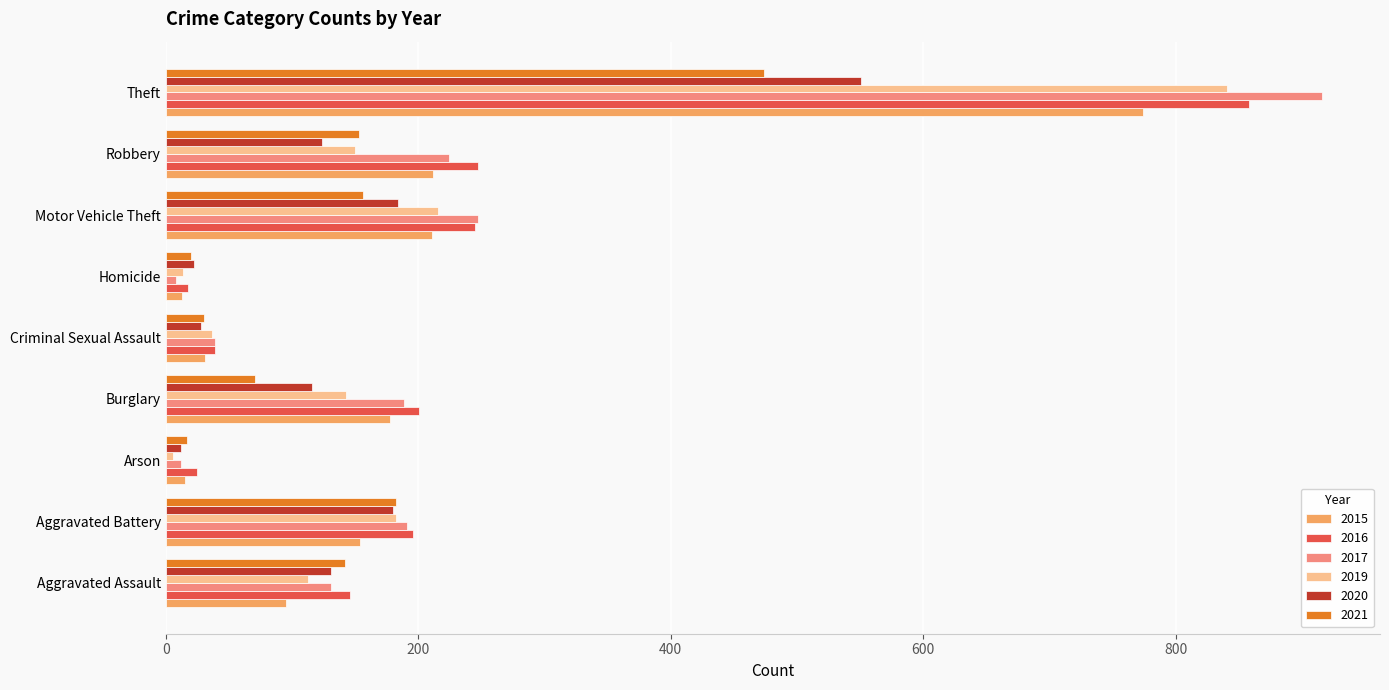

What value does the 2016 series have at Robbery?

247